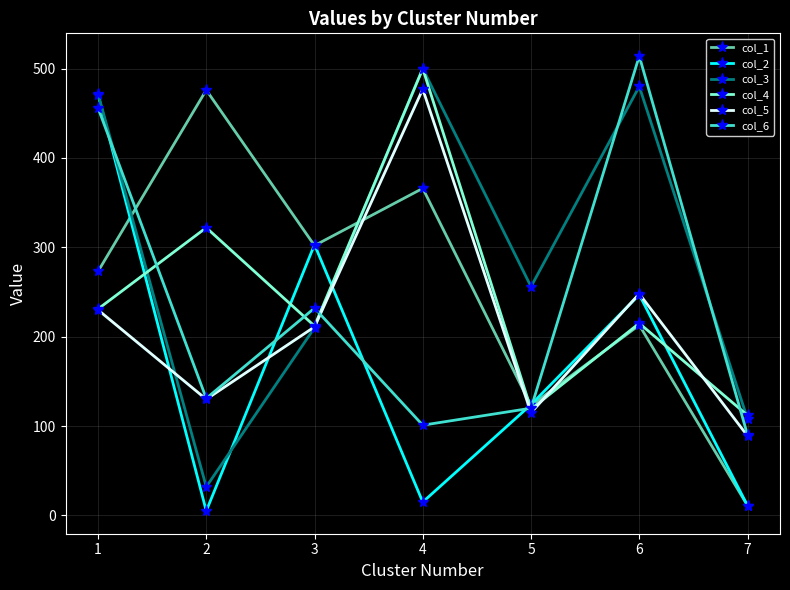

Reading left to right, what are all the values shown in this chart?

col_1: 273	476	302	366	123	213	11
col_2: 471	5	303	15	124	247	11
col_3: 472	32	210	500	256	480	108
col_4: 231	322	212	500	119	215	112
col_5: 230	130	211	477	115	248	89
col_6: 456	131	232	101	120	514	90